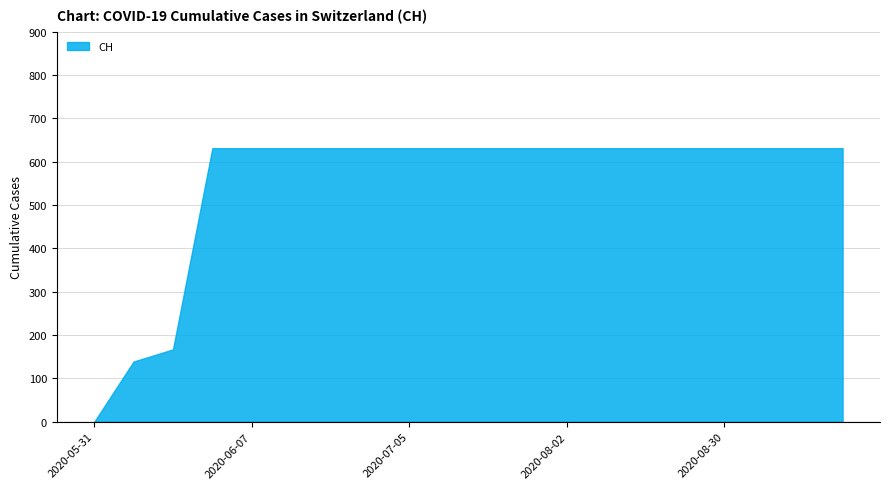

What is the difference between the maximum and minimum values?

631